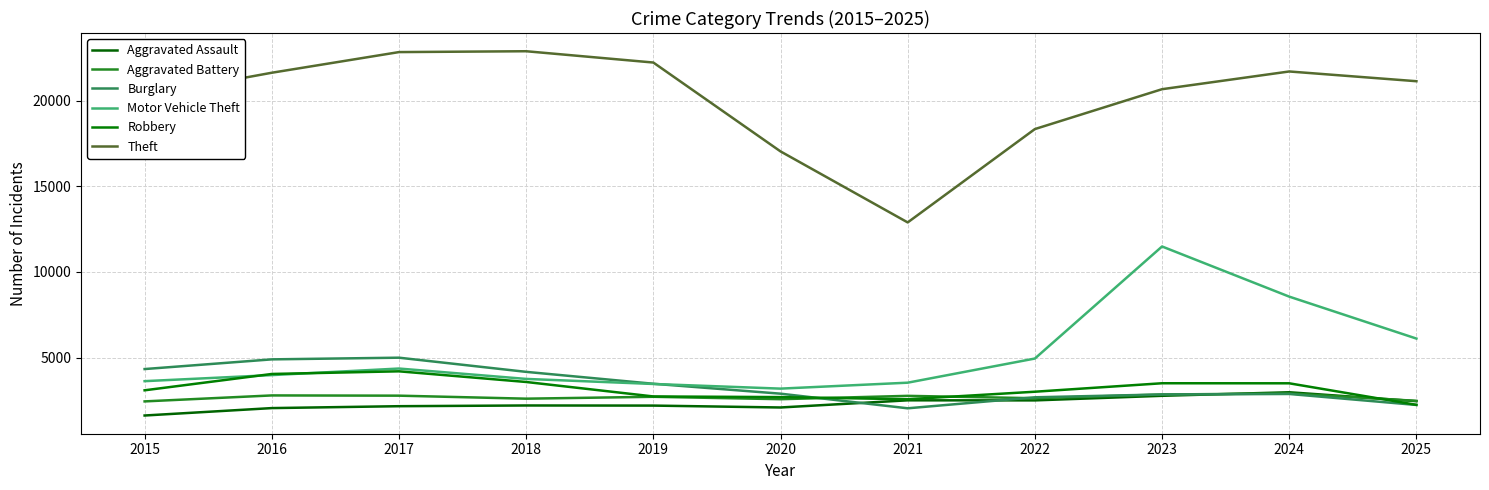

In Aggravated Battery, how many points are higher than both neighbors (excluding endpoints)?

4